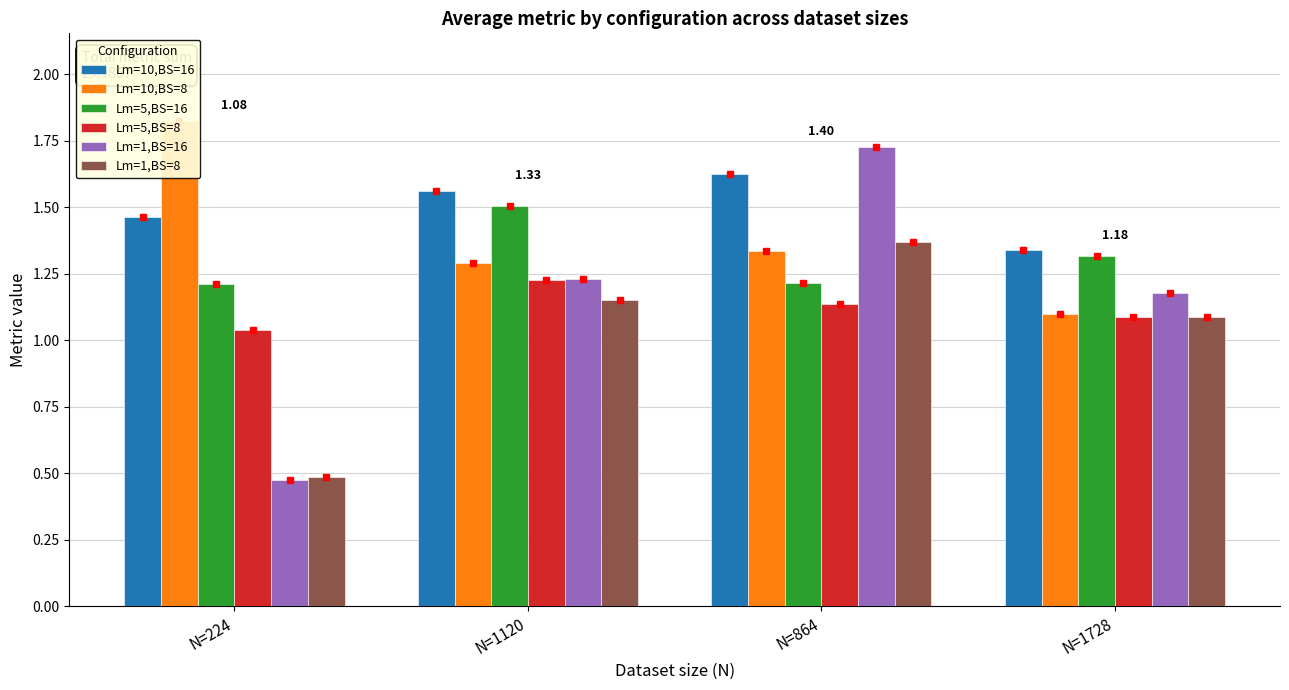

Which category has the highest value in the Lm=10,BS=8 series?

N=224